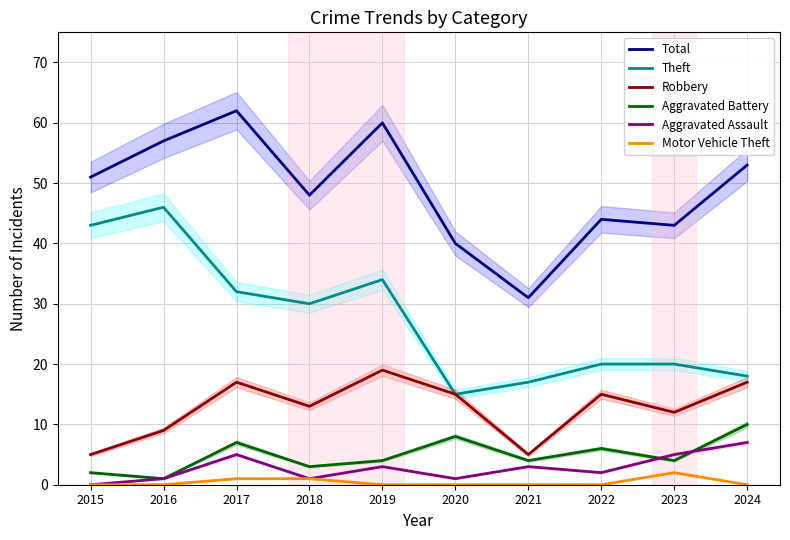

What is the sum of the Aggravated Battery values at 2024 and 2023?

14